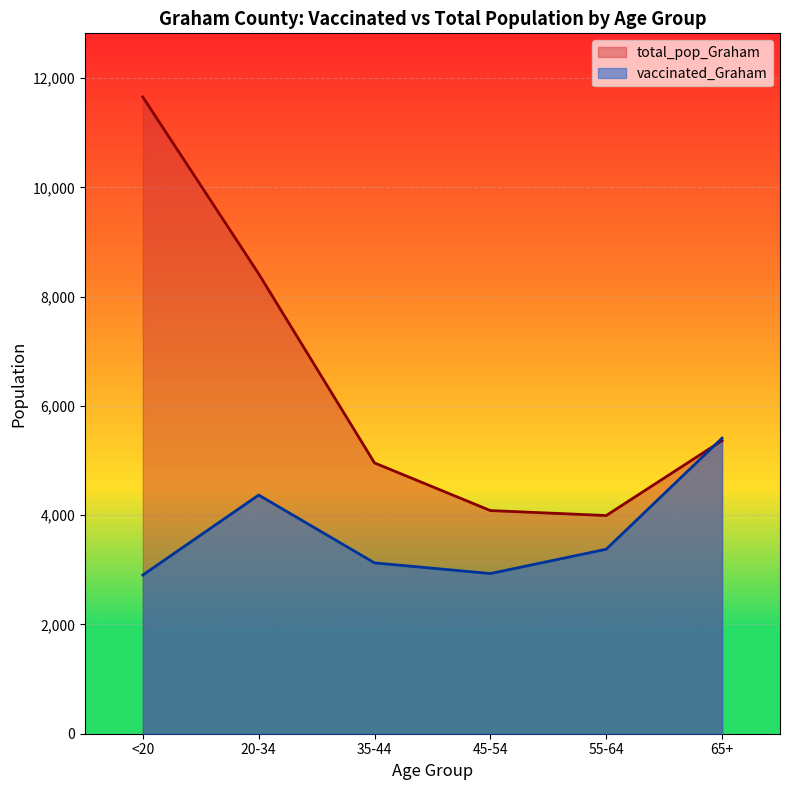

True or false: vaccinated_Graham has more than 1 interior local peaks.

False